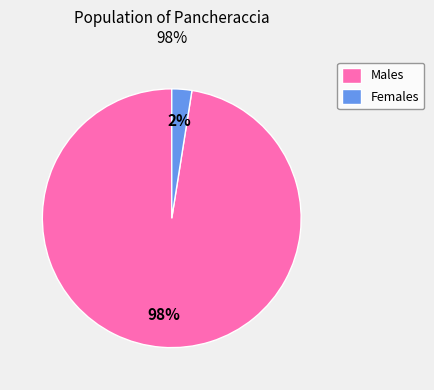

To the nearest percent, what portion does Females represent?

2%